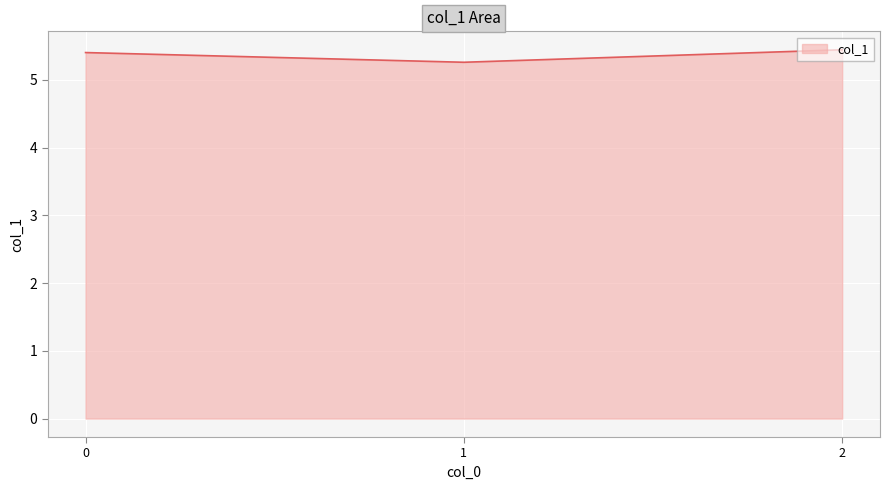

What is the sum of all values?

16.1